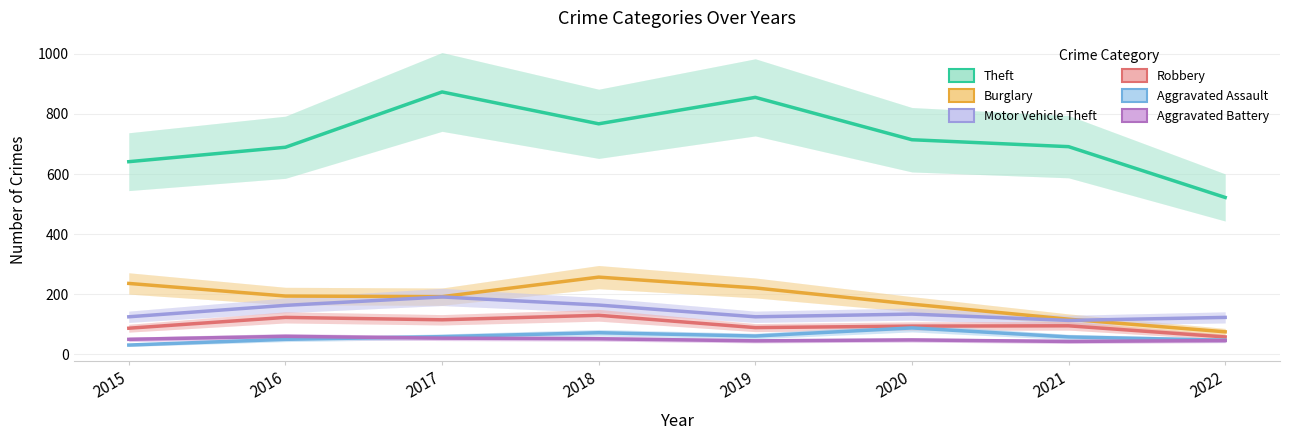

At 2016, list the series in order from smallest to largest.

Aggravated Assault, Aggravated Battery, Robbery, Motor Vehicle Theft, Burglary, Theft